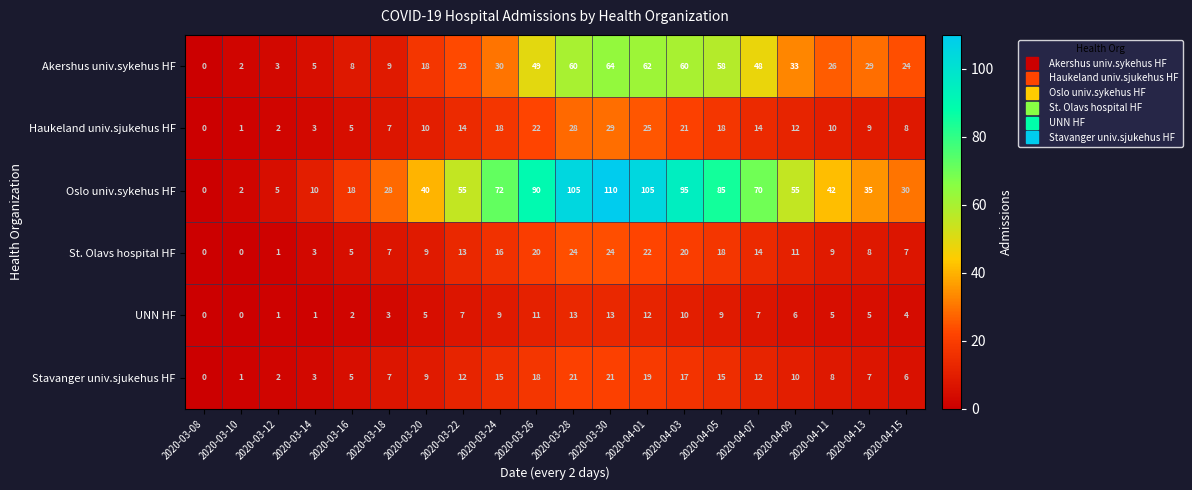

Is the value of Haukeland univ.sjukehus HF at 2020-04-15 greater than the value of UNN HF at 2020-04-09?

Yes